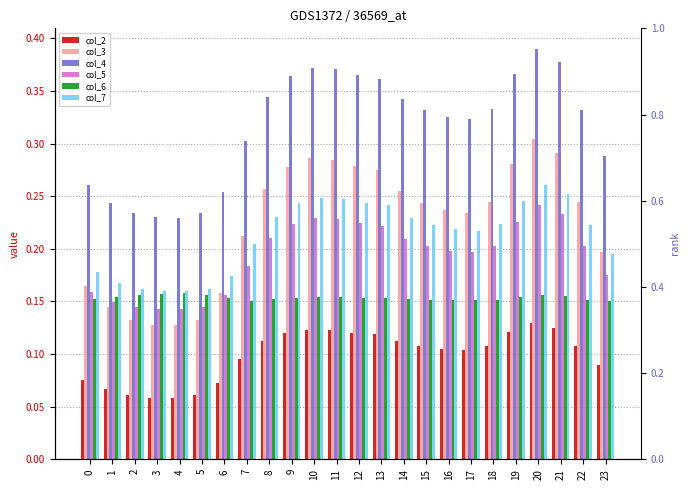

True or false: col_5 has a value of 0.3 at 16.

False